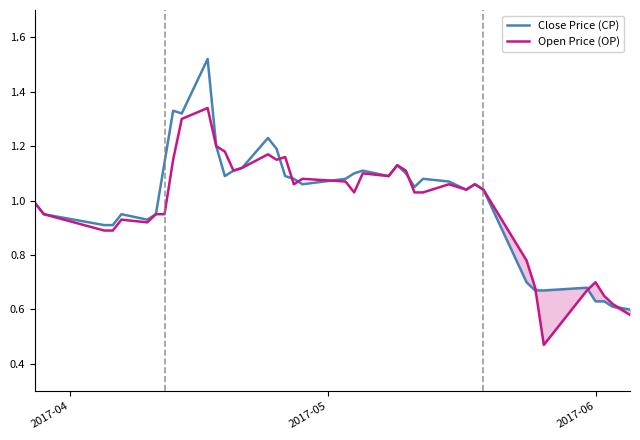

Rank the series by their maximum value, from highest to lowest.

Close Price (CP), Open Price (OP)